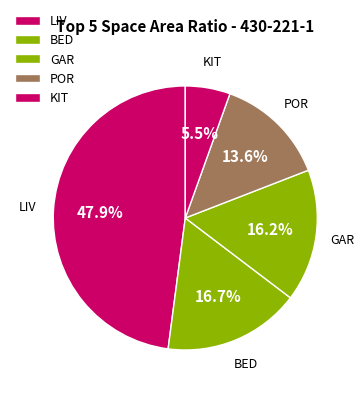

Is BED the majority of the pie?

No